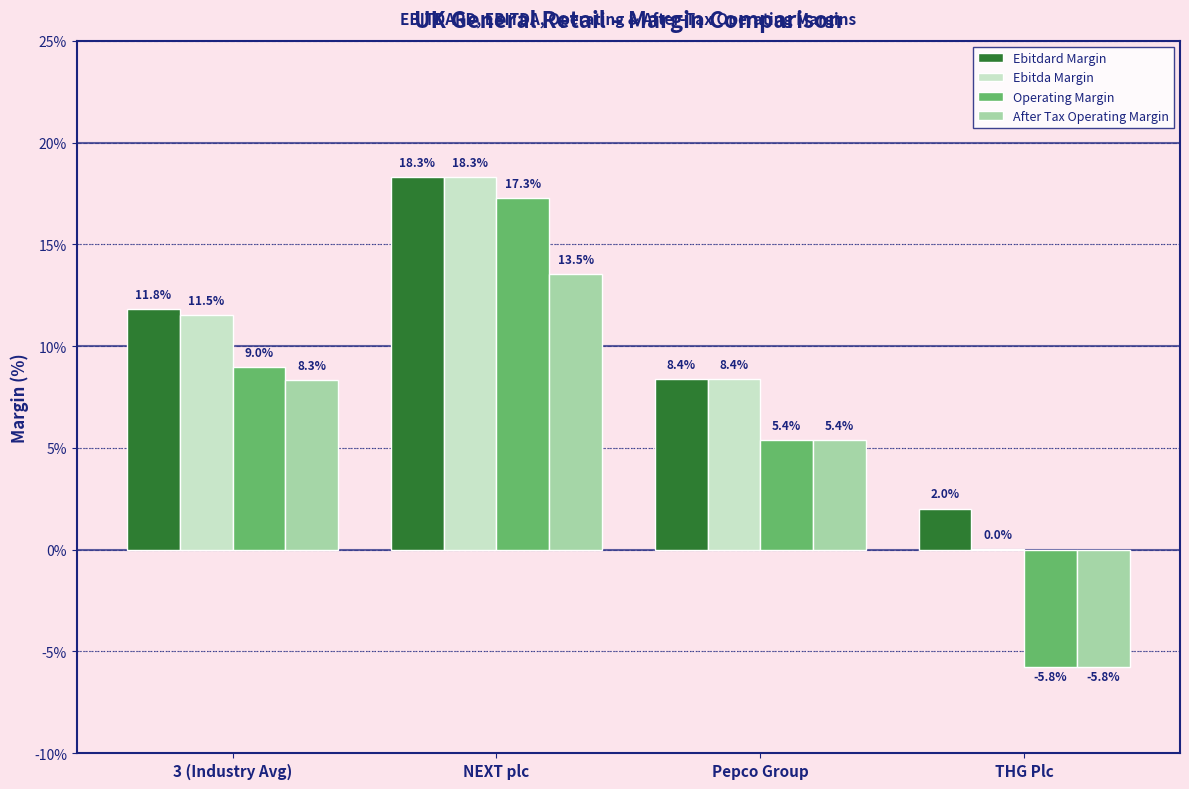

At which label is Ebitdard Margin closest to 10?

Pepco Group